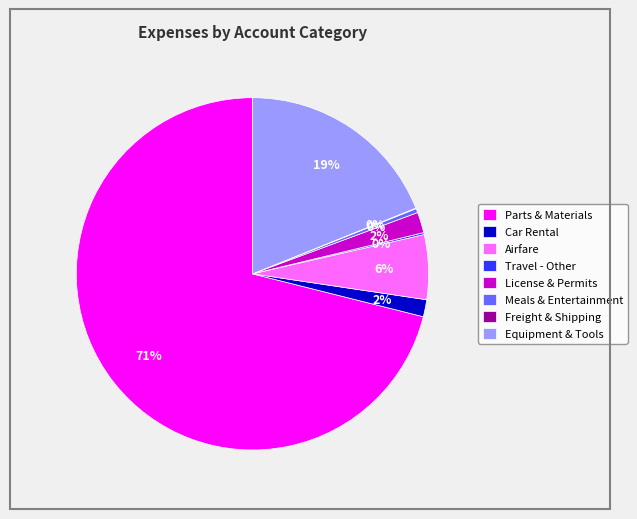

Does License & Permits account for over 50% of the chart?

No